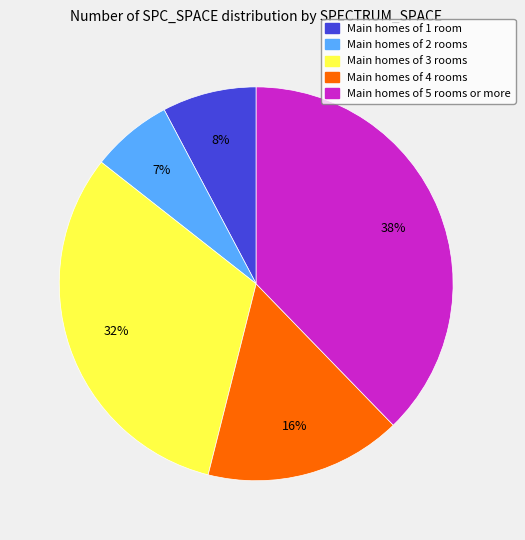

To the nearest percent, what is the difference between the largest and smallest slice percentages?

31%